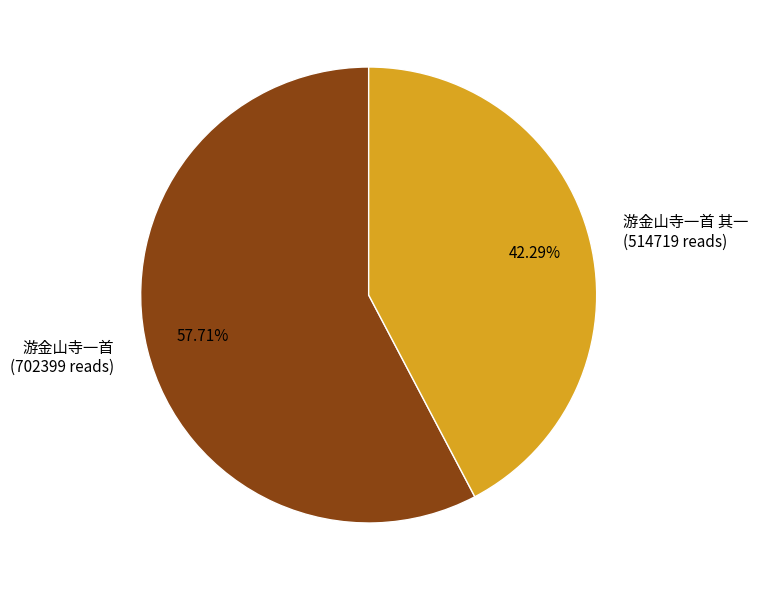

Is the sum of 游金山寺一首 (702399 reads) and 游金山寺一首 其一 (514719 reads) greater than half?

Yes